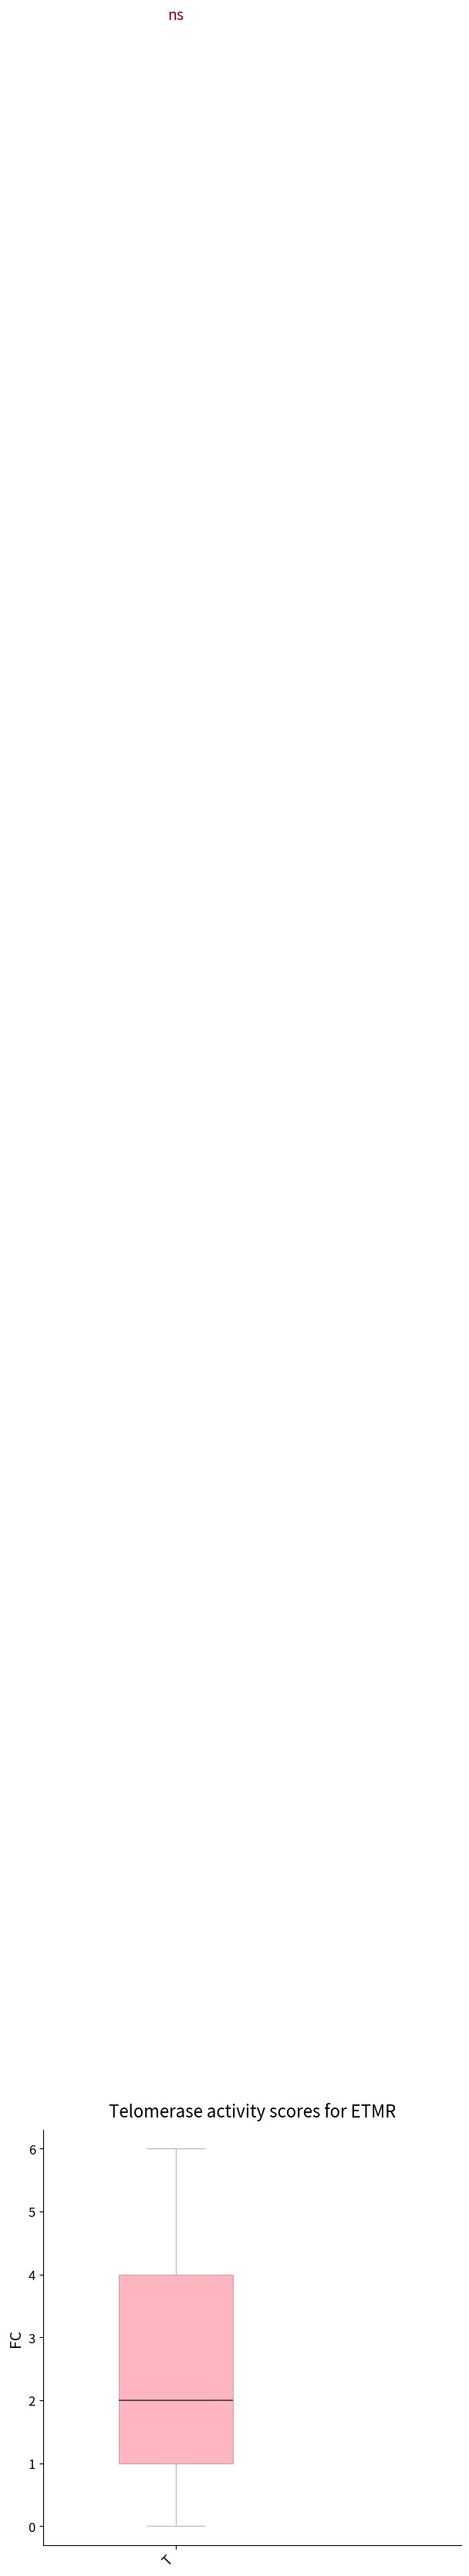

Transcribe this box plot: give where the median line is, the range the box spans, and where the two whiskers end, as read against the y-axis. The values are not printed on the chart, so give them approximately, as read against the axis.

median 2, box 1 to 4, whiskers 0 to 6